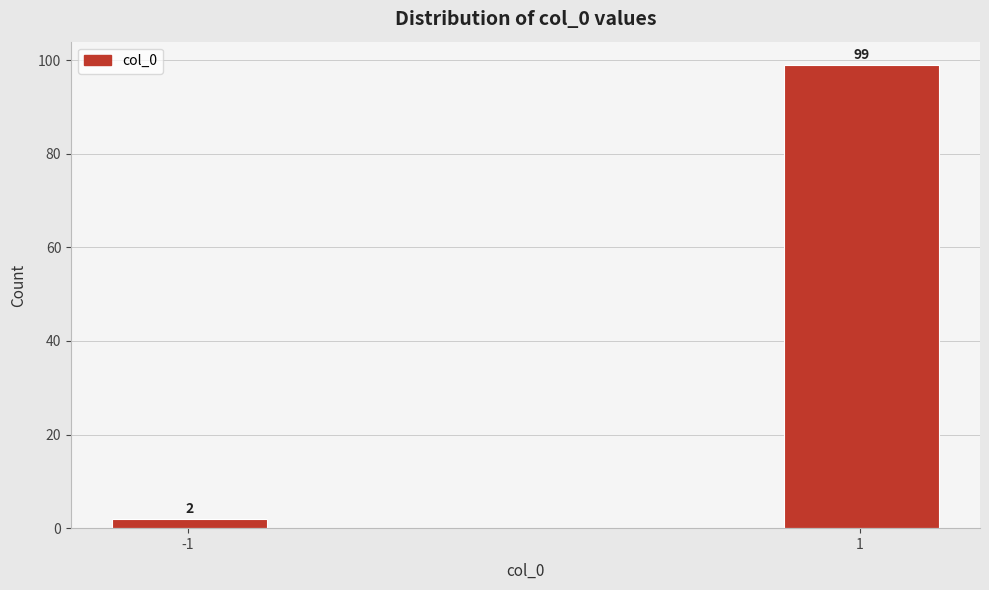

Reading left to right, extract all data points from this chart.

2	99